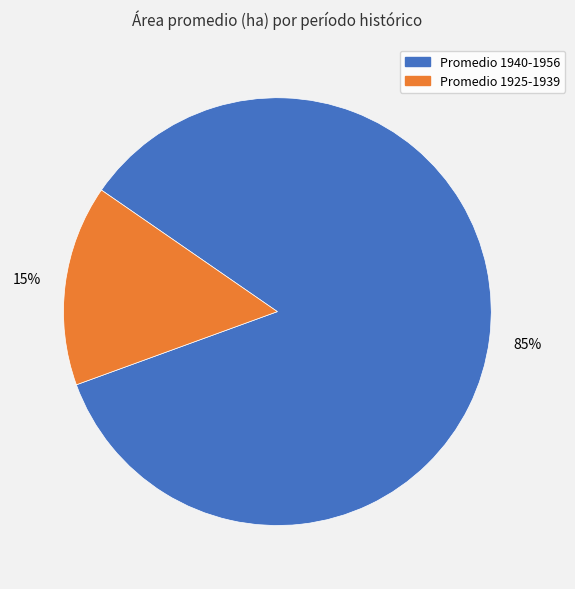

How many slices are in this pie chart?

2